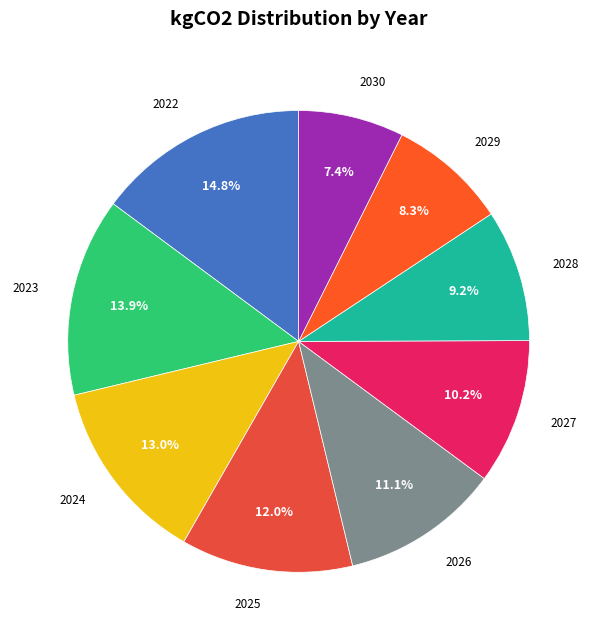

Count the number of slices in the pie.

9